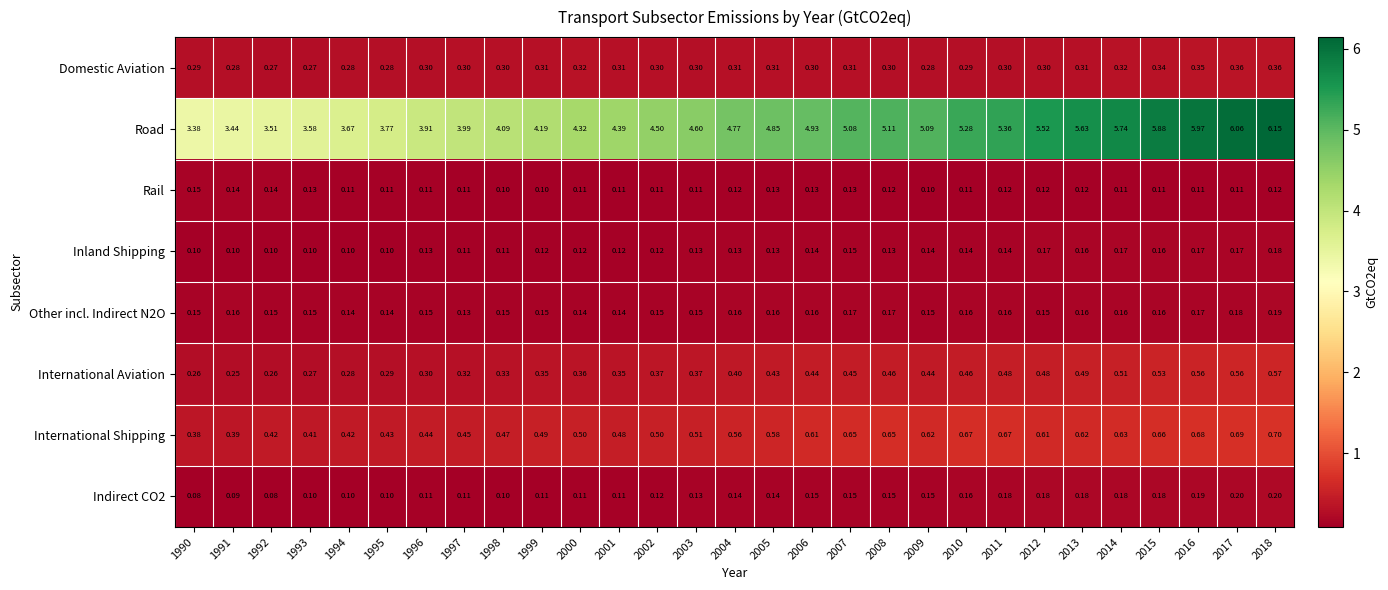

What is the total value across all series at 2006?

6.9